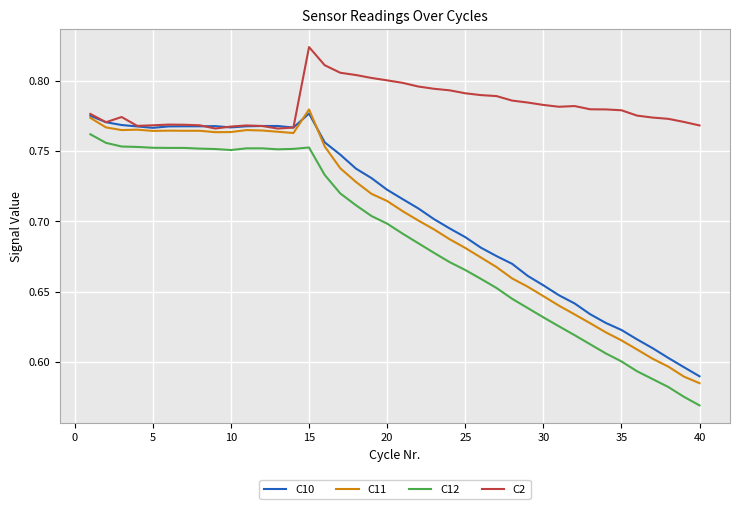

How many C12 values are between 0 and 1?

40